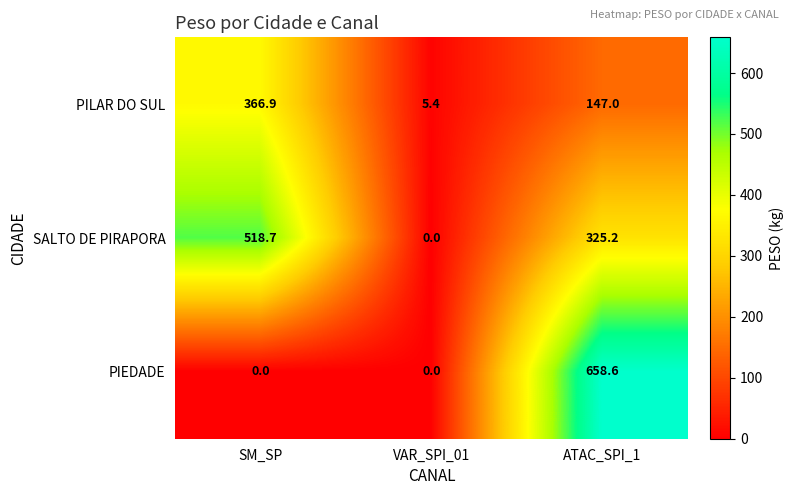

True or false: SALTO DE PIRAPORA has a value of 0.0 at VAR_SPI_01.

True